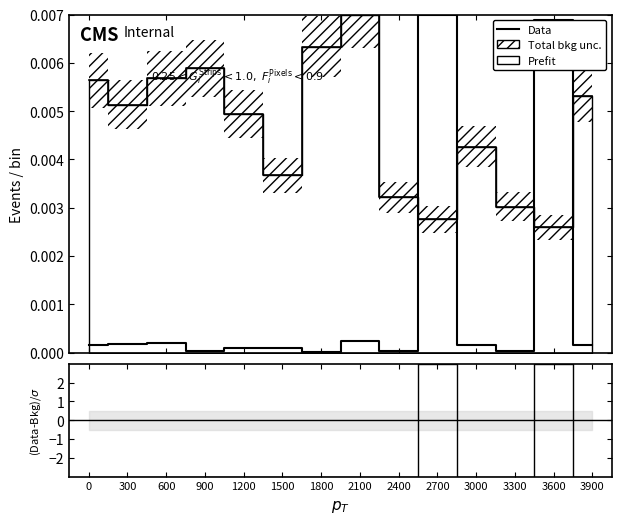

How many interior local valleys does the Data series have?

4